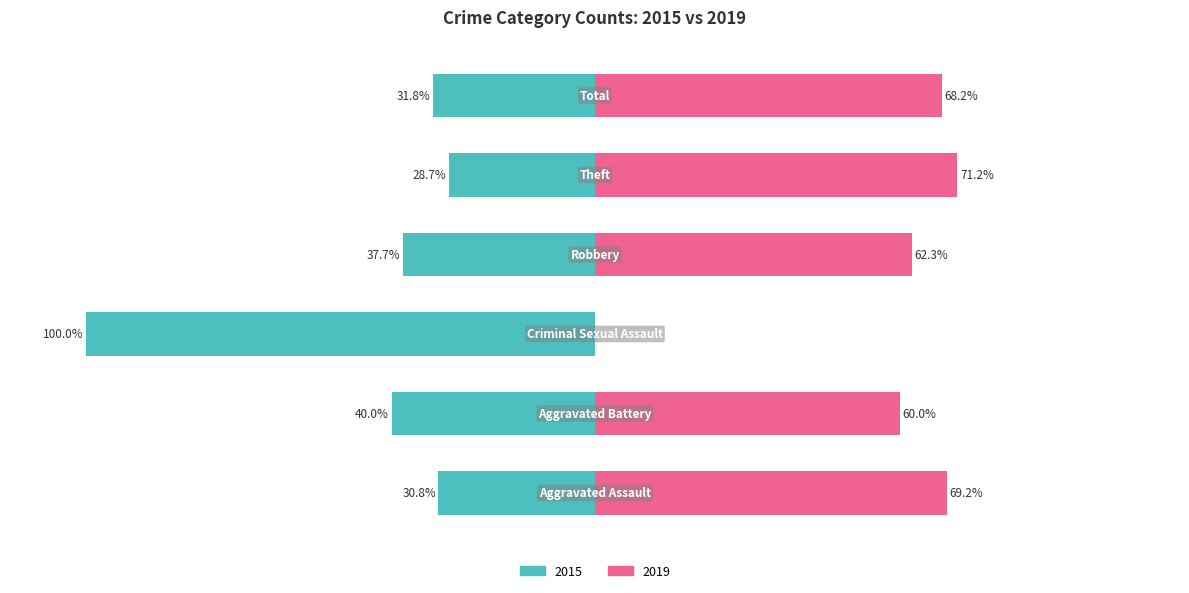

At Aggravated Battery, list the series in order from largest to smallest.

2019, 2015